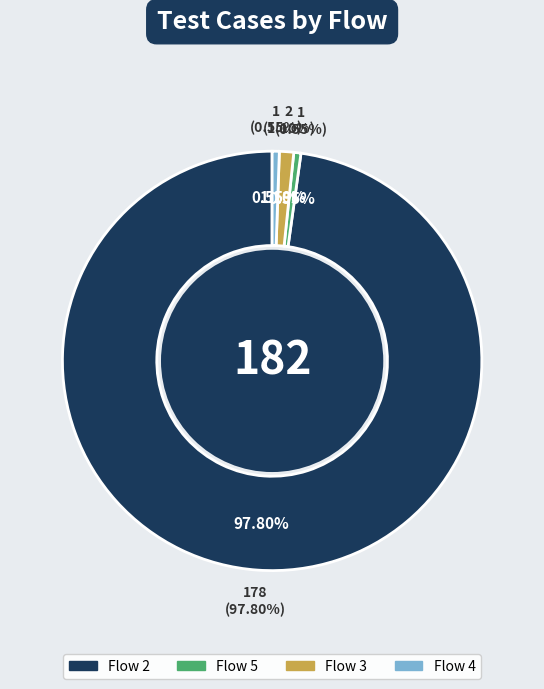

Is Flow 2 the majority of the pie?

Yes